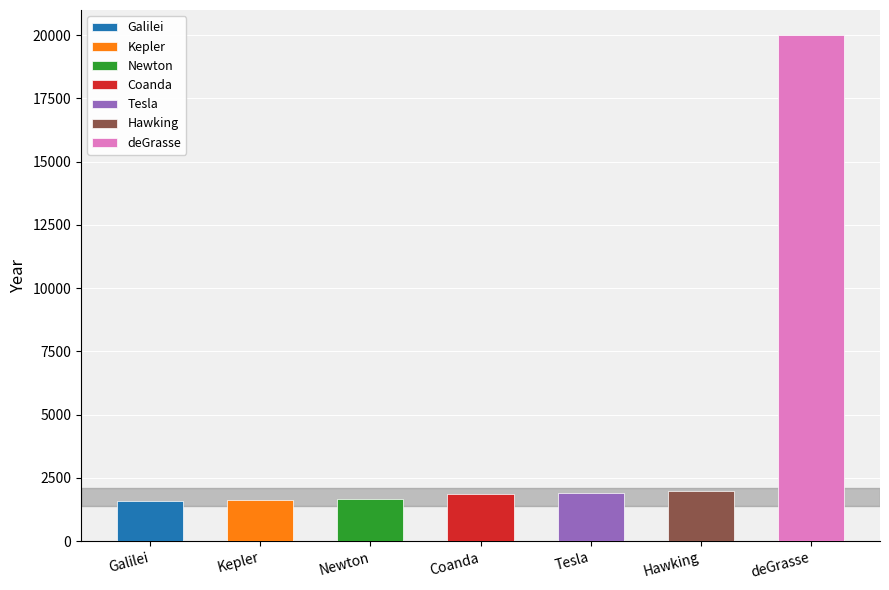

List the labels in order of value, smallest first.

Galilei, Kepler, Newton, Coanda, Tesla, Hawking, deGrasse